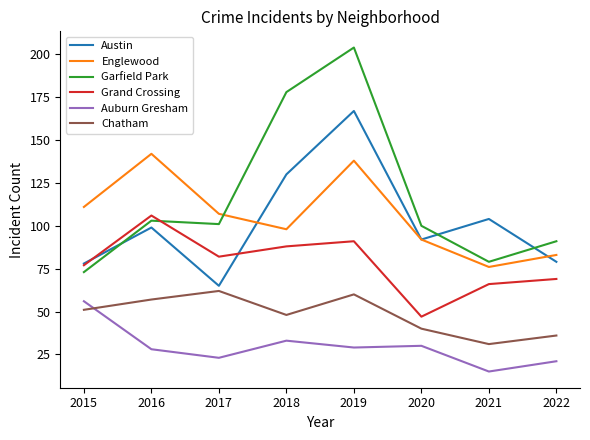

Reading left to right, transcribe all the data shown in this chart.

Austin: 78	99	65	130	167	92	104	79
Englewood: 111	142	107	98	138	92	76	83
Garfield Park: 73	103	101	178	204	100	79	91
Grand Crossing: 77	106	82	88	91	47	66	69
Auburn Gresham: 56	28	23	33	29	30	15	21
Chatham: 51	57	62	48	60	40	31	36